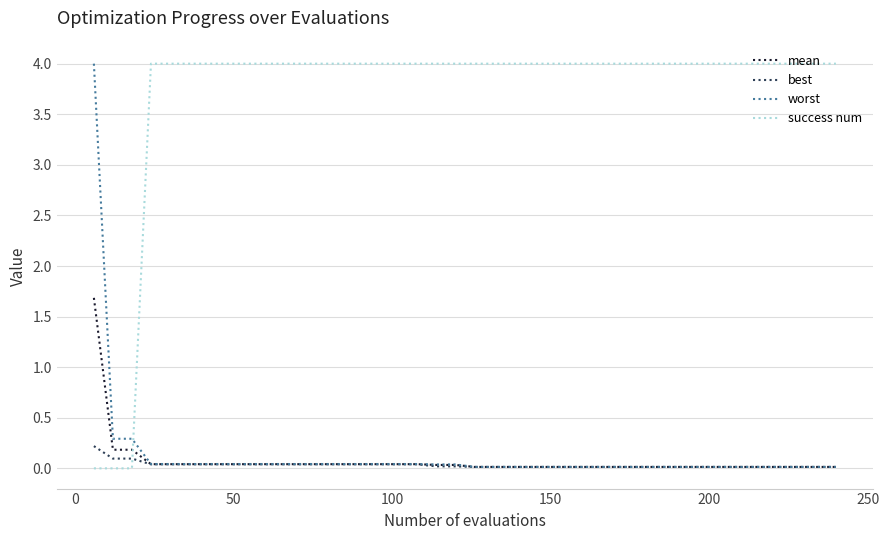

Which series ends up on top after the final intersection of success num and mean?

success num